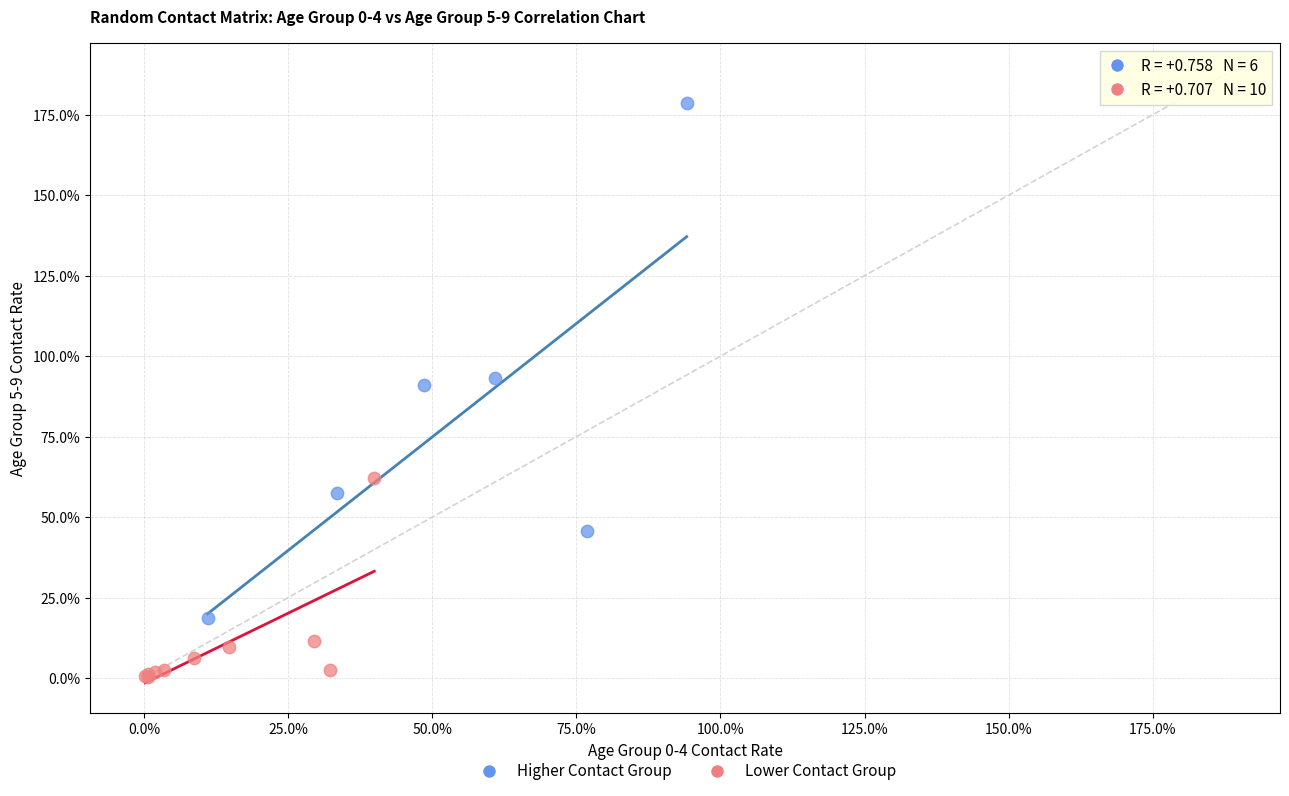

What are all the series names shown in the legend?

Higher Contact Group, Lower Contact Group